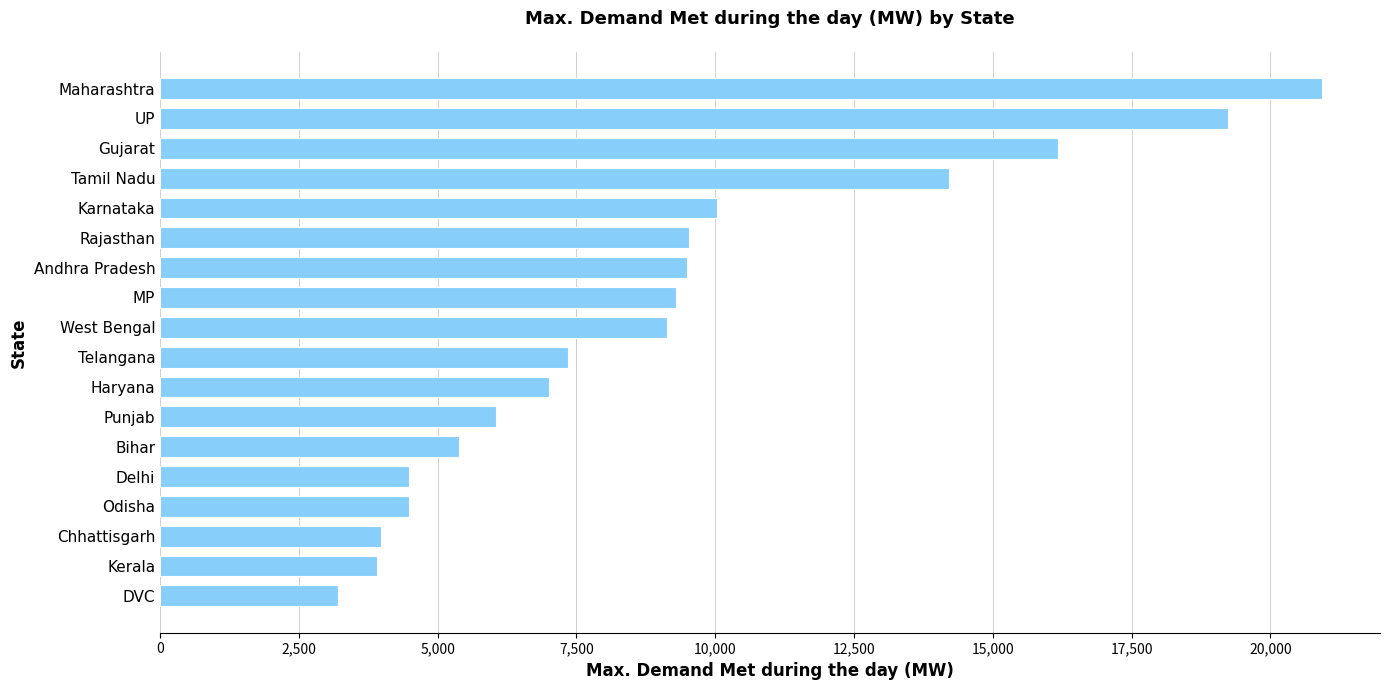

What is the change in value from DVC to Haryana?

+3793